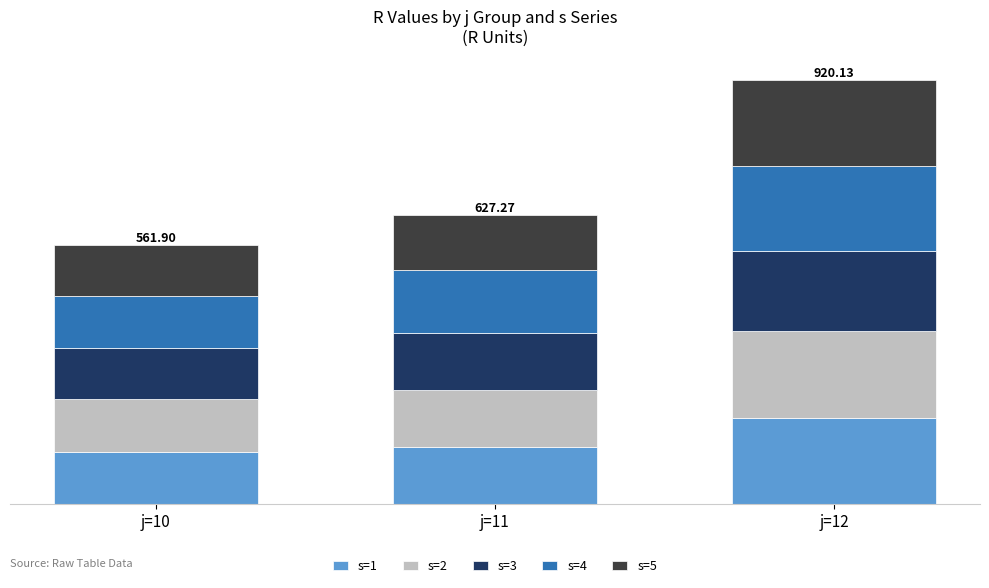

At which category is the sum across all series the highest?

j=12